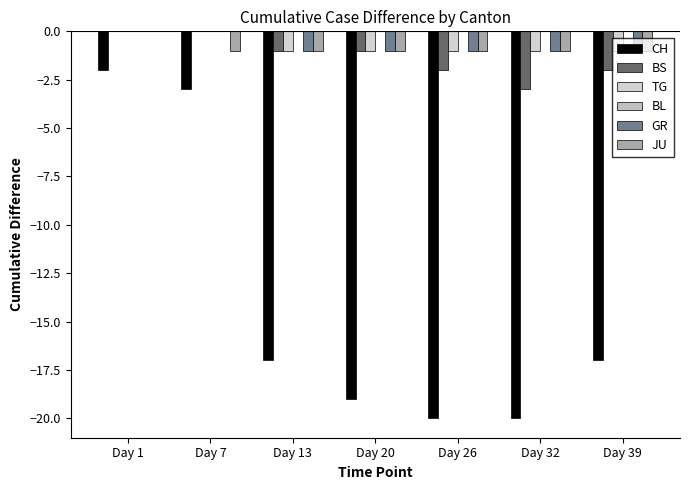

How many categories are shown in the chart?

7